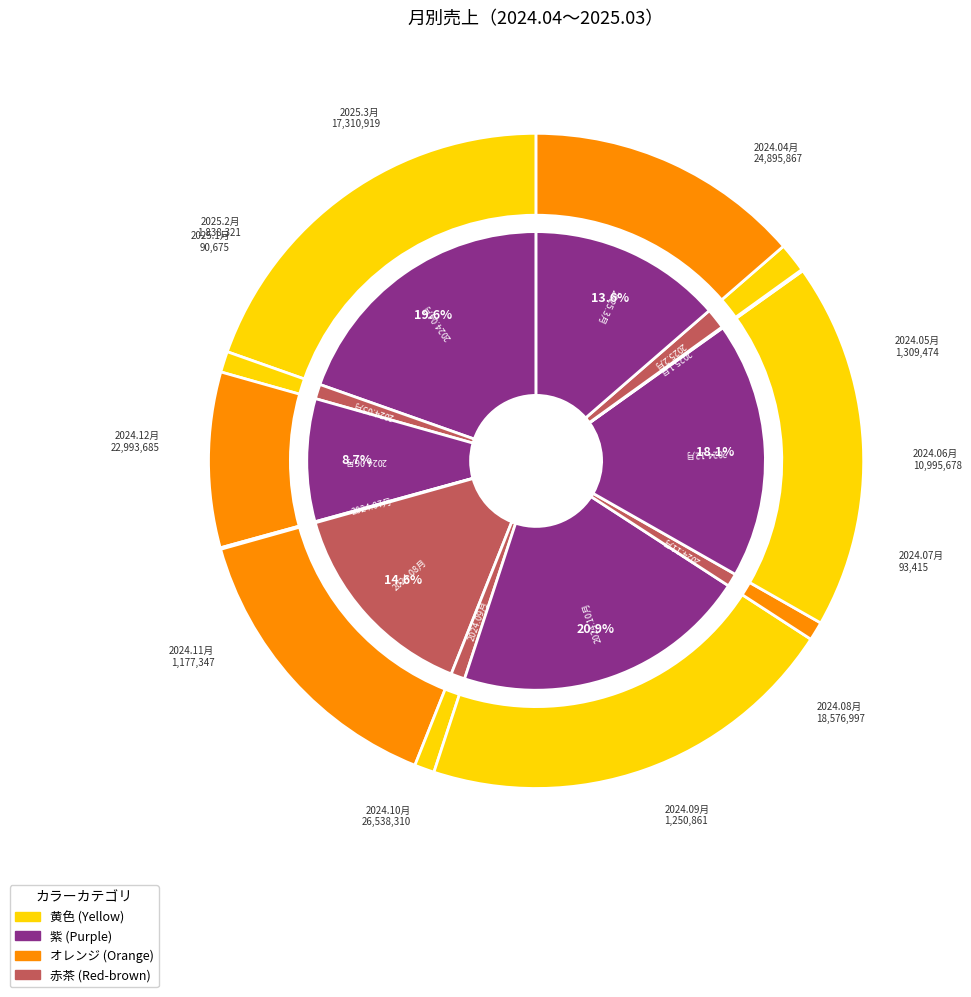

How many slices are in this pie chart?

12